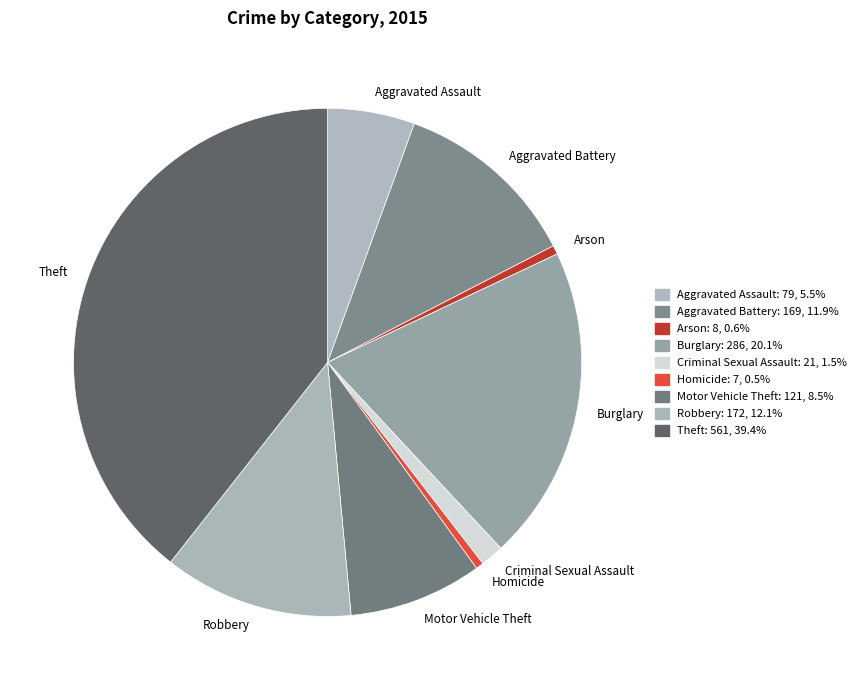

Count the number of slices in the pie.

9